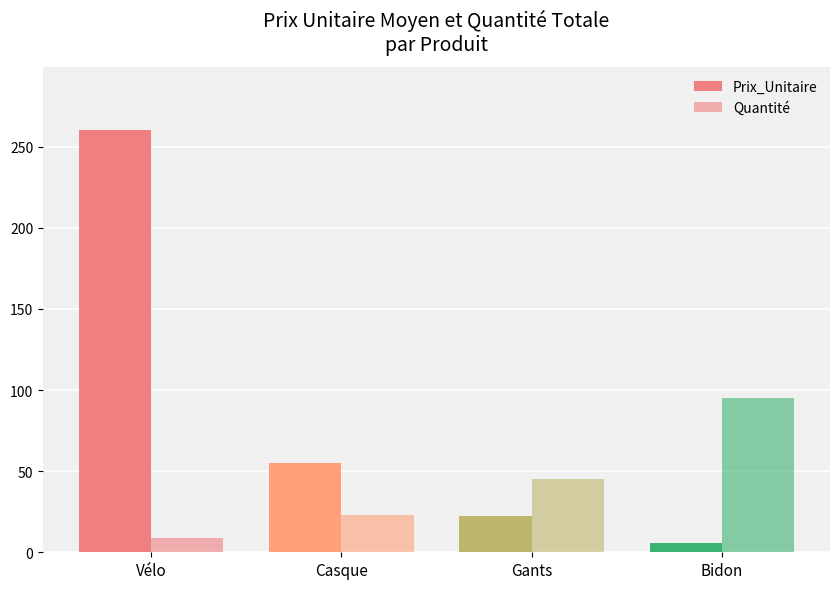

Rank the series at Gants from lowest to highest value.

Prix_Unitaire, Quantité